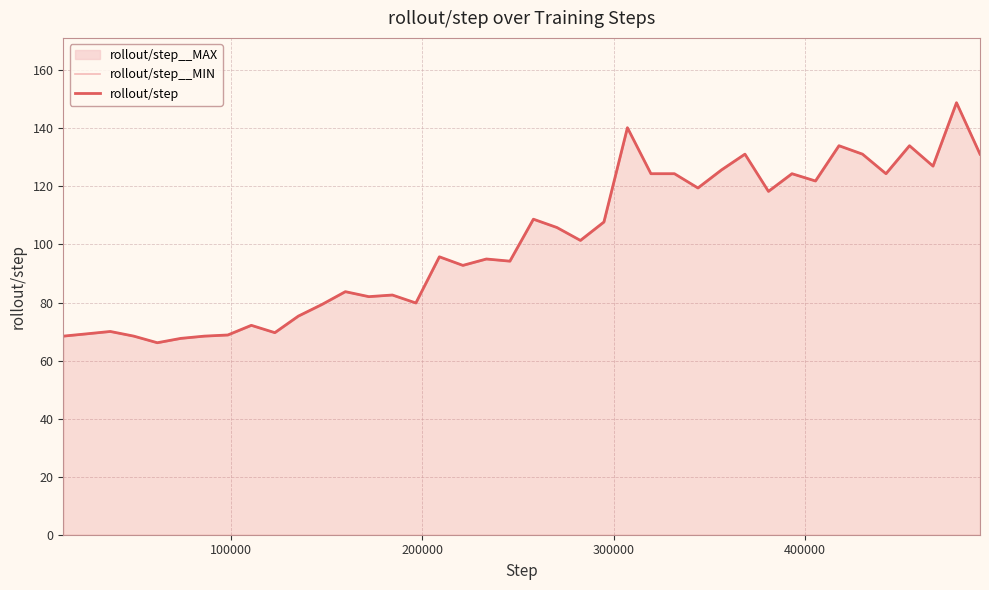

At which label does rollout/step__MIN reach its minimum?

400000